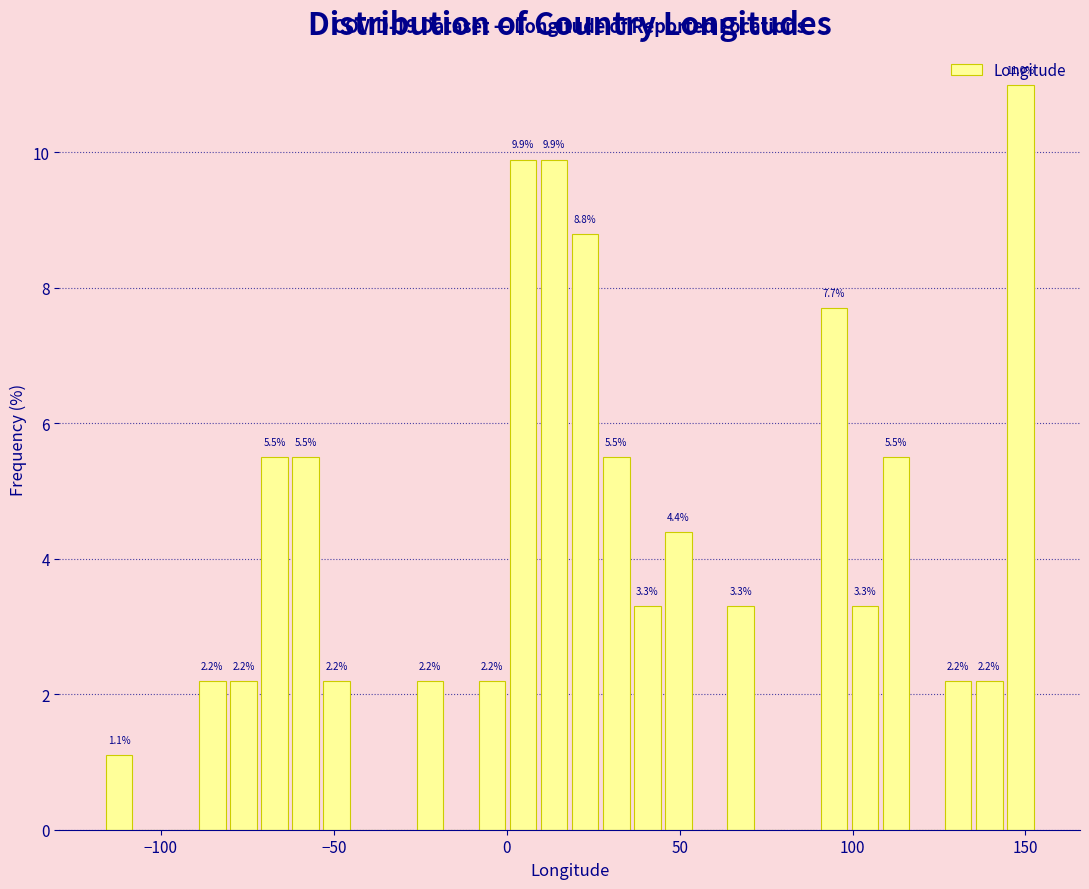

Read against the x-axis, roughly where is the centre of the tallest bar?

150